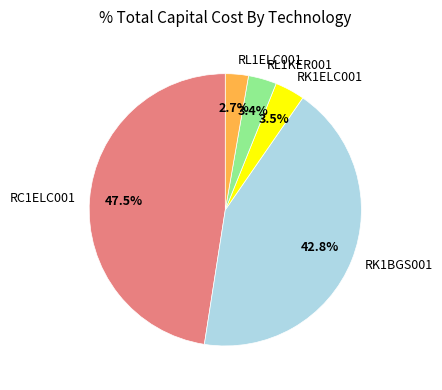

Between RL1ELC001 and RL1KER001, which is larger?

RL1KER001